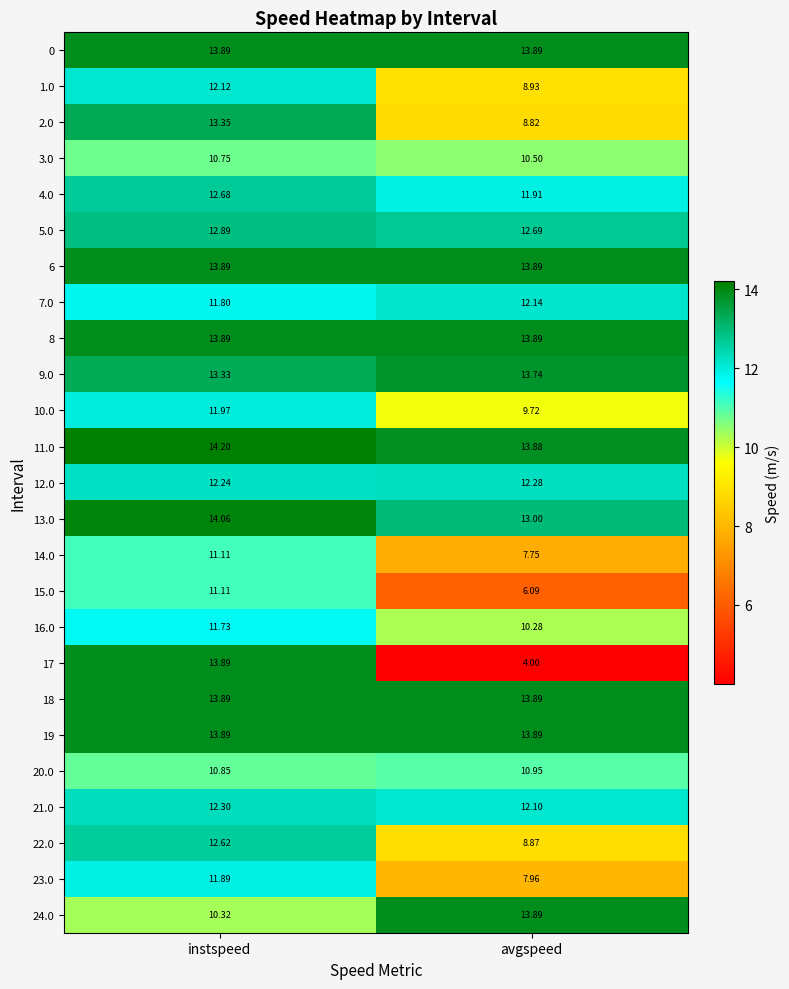

At which label is 23.0 closest to 9?

avgspeed